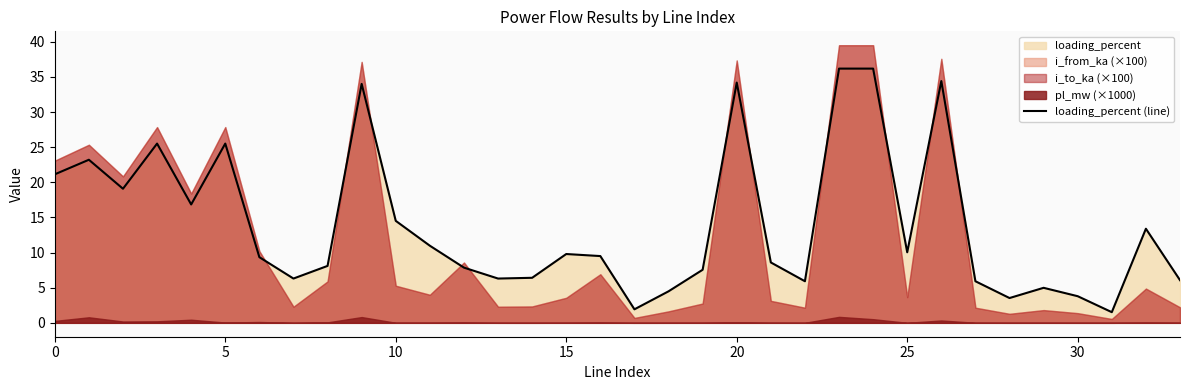

How many lines are shown in the chart?

1